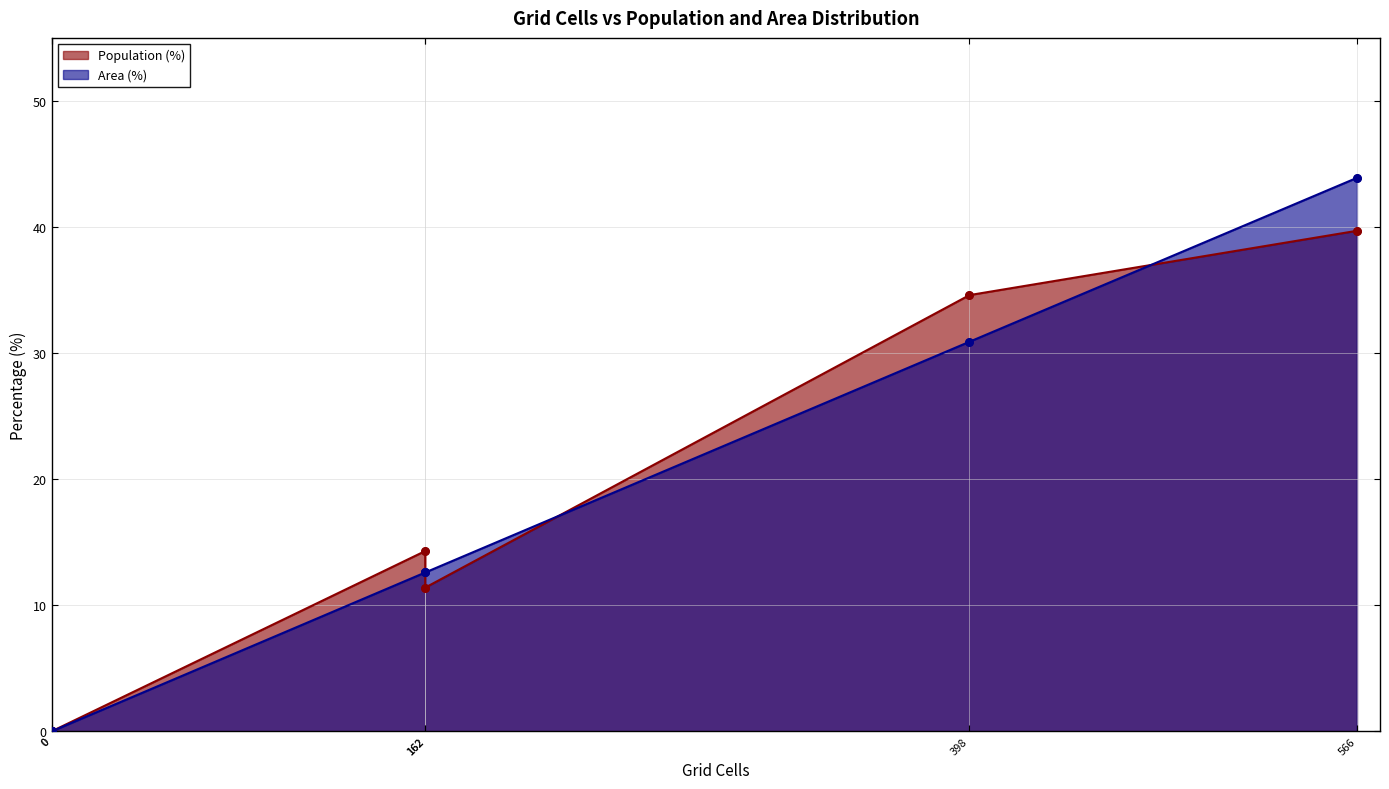

Which series has the widest spread of Y values?

Area (%)